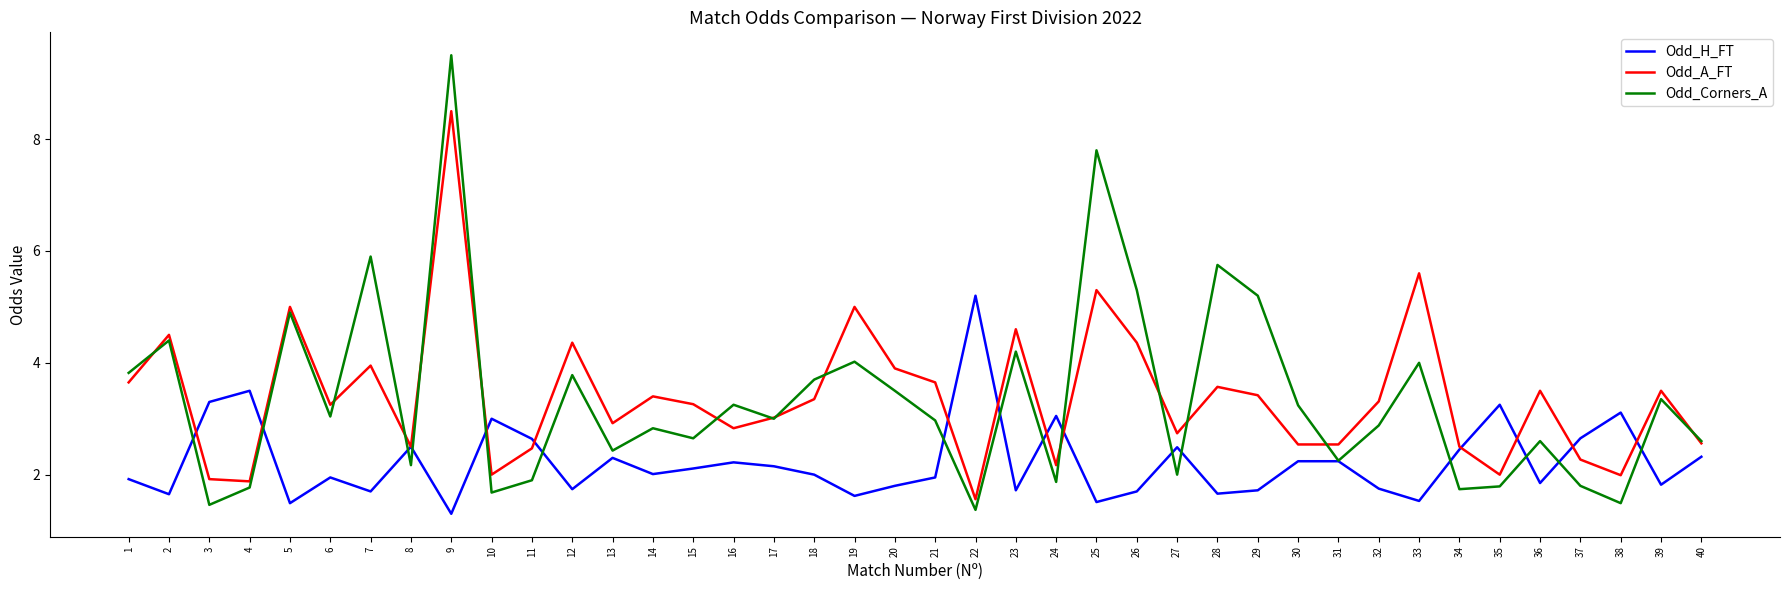

Where do Odd_Corners_A and Odd_H_FT first cross each other?

2 and 3